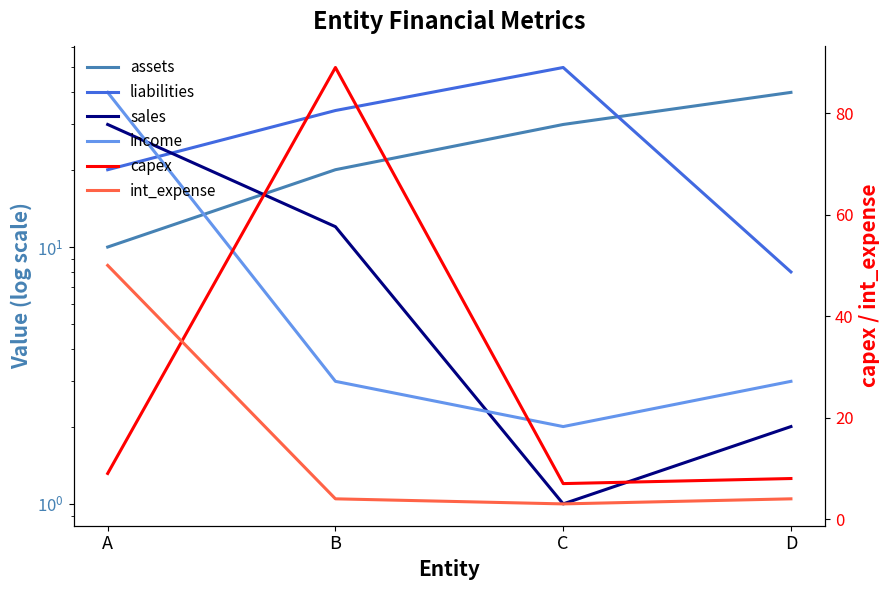

Is the value of assets at B greater than the value of int_expense at A?

No